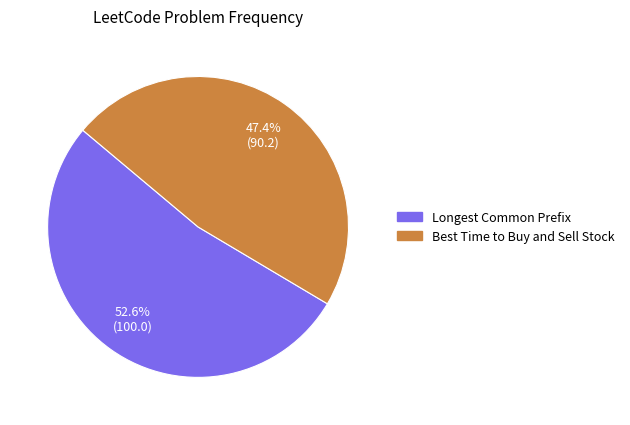

Which slice represents more than half of the pie?

Longest Common Prefix